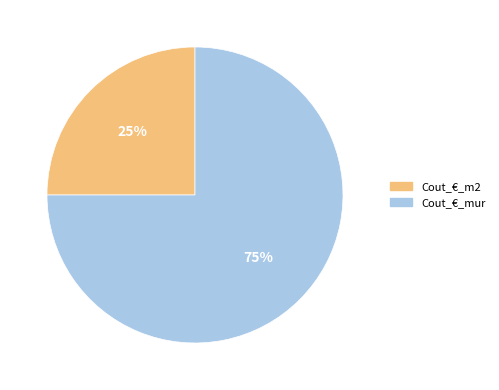

To the nearest percent, what is the difference between the Cout_€_mur and Cout_€_m2 slice percentages?

50%